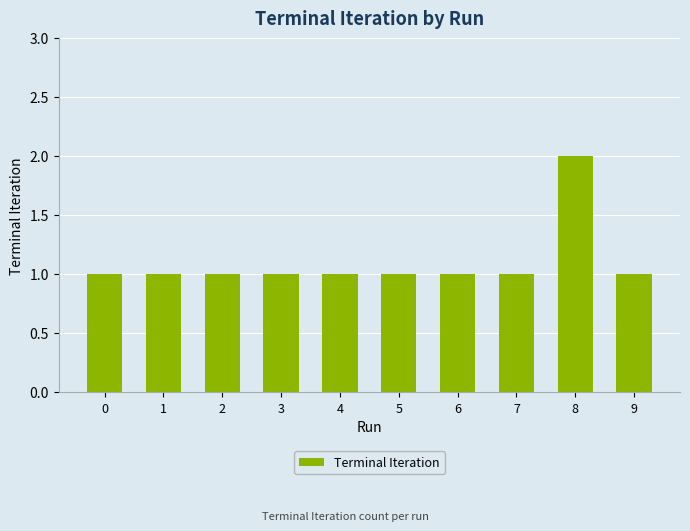

True or false: the data shows 1 at 9.

True